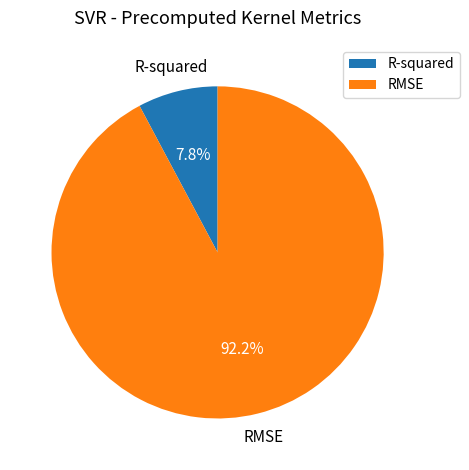

How much of the chart is everything except RMSE?

7.8%